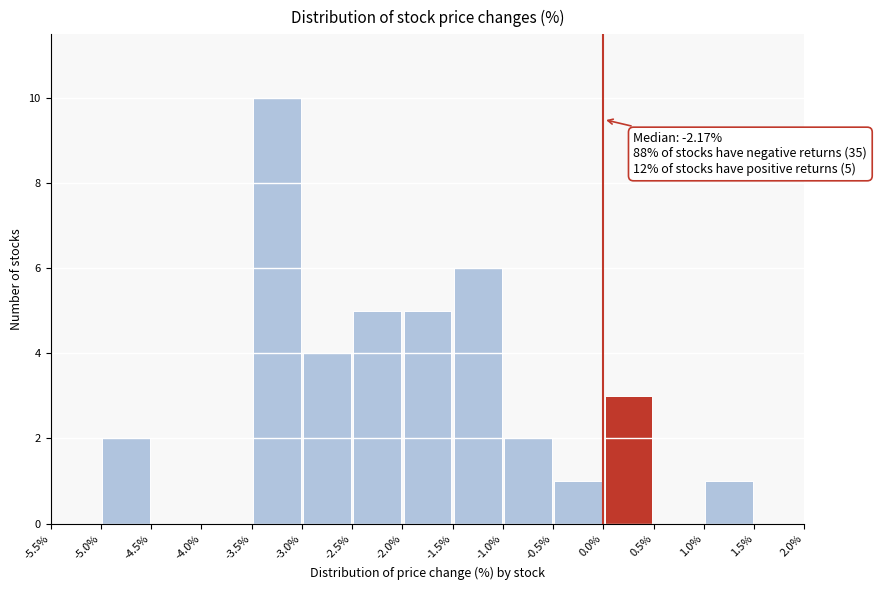

Which range on the x-axis has the tallest bar?

-3.5% to -3.0%